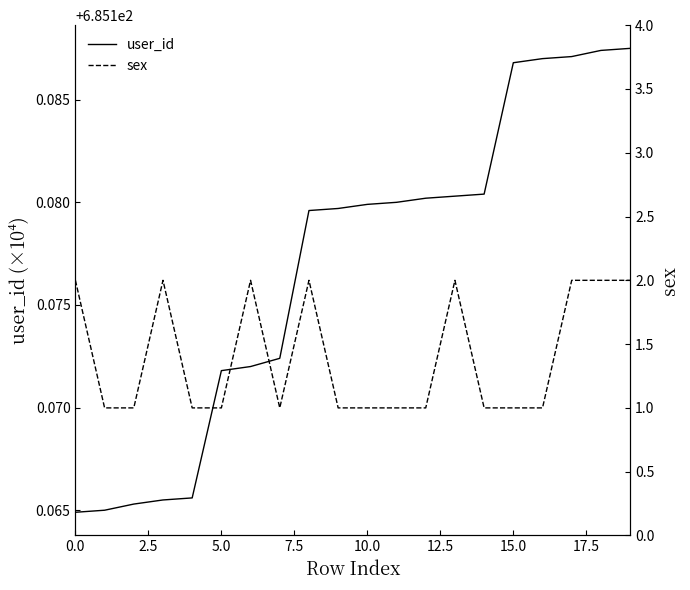

Which label corresponds to the largest value in the chart?

19